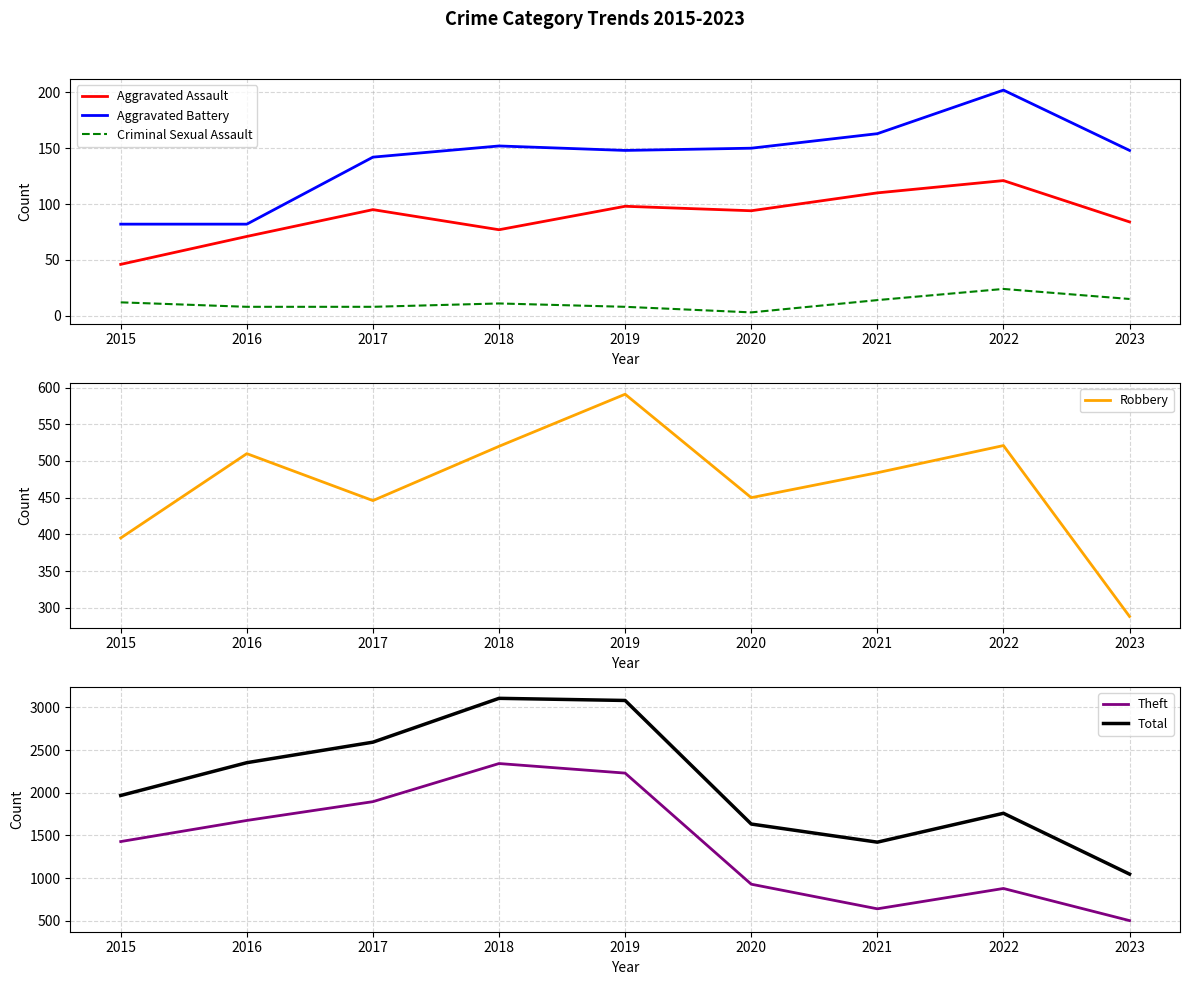

How many distinct data groups are displayed?

6